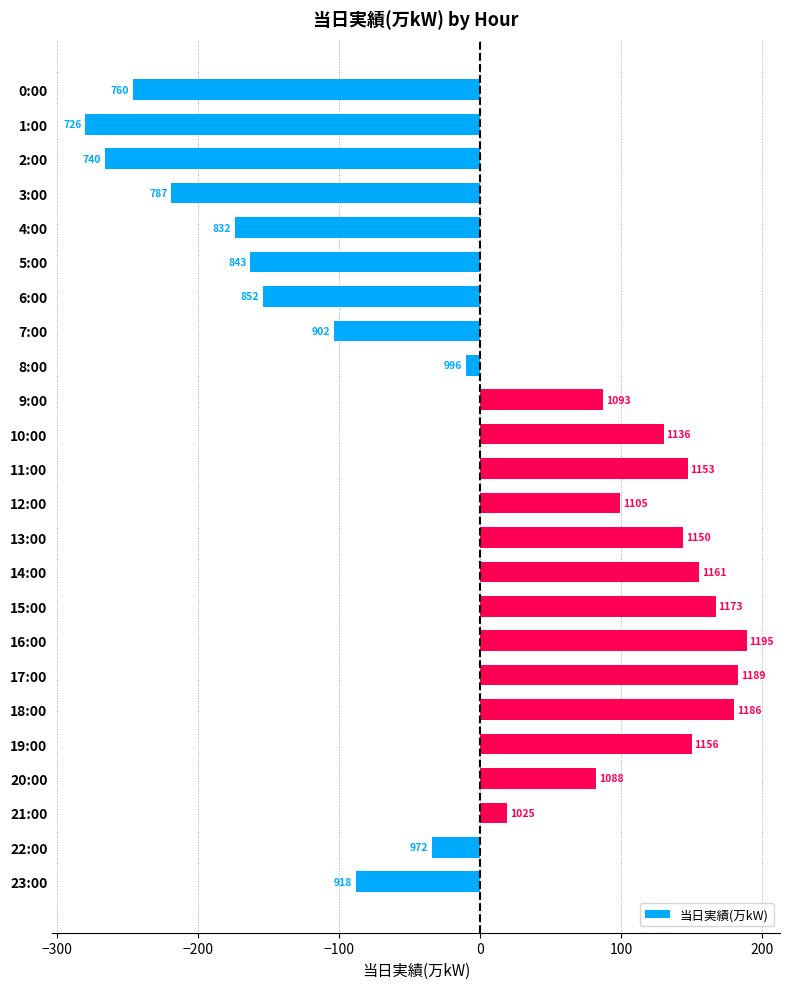

Does the chart contain any negative values?

Yes